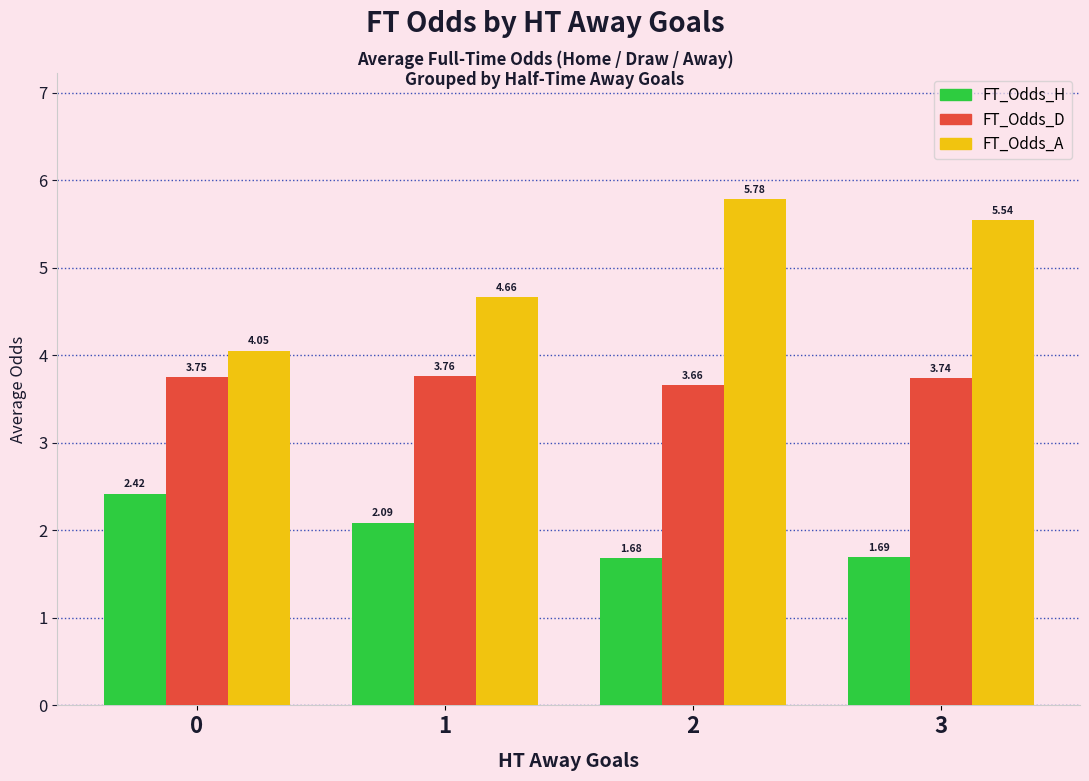

What is the difference between the second highest and second lowest values in the FT_Odds_H series?

0.4